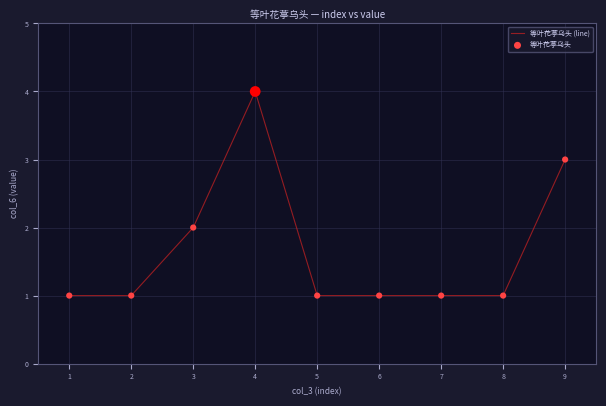

Approximately how many times larger is the value at 3 compared to 1?

2.0